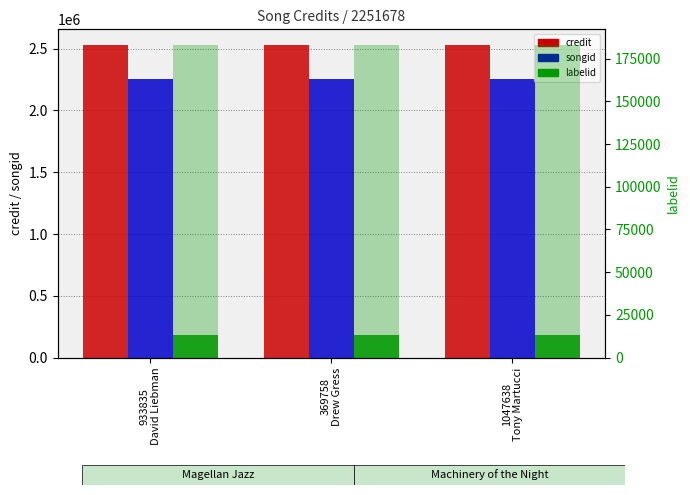

What is the sum of all labelid (right) values?

548937